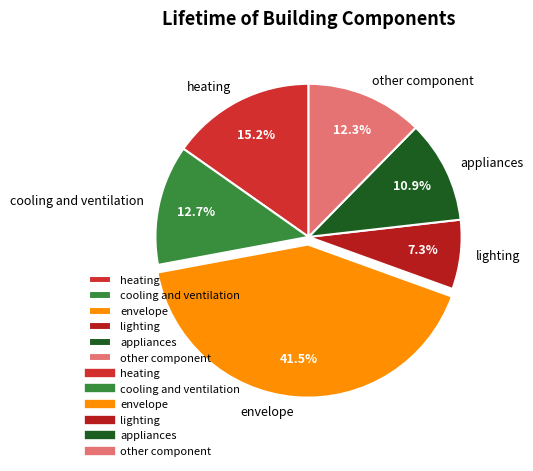

Does lighting represent more than half of the total?

No